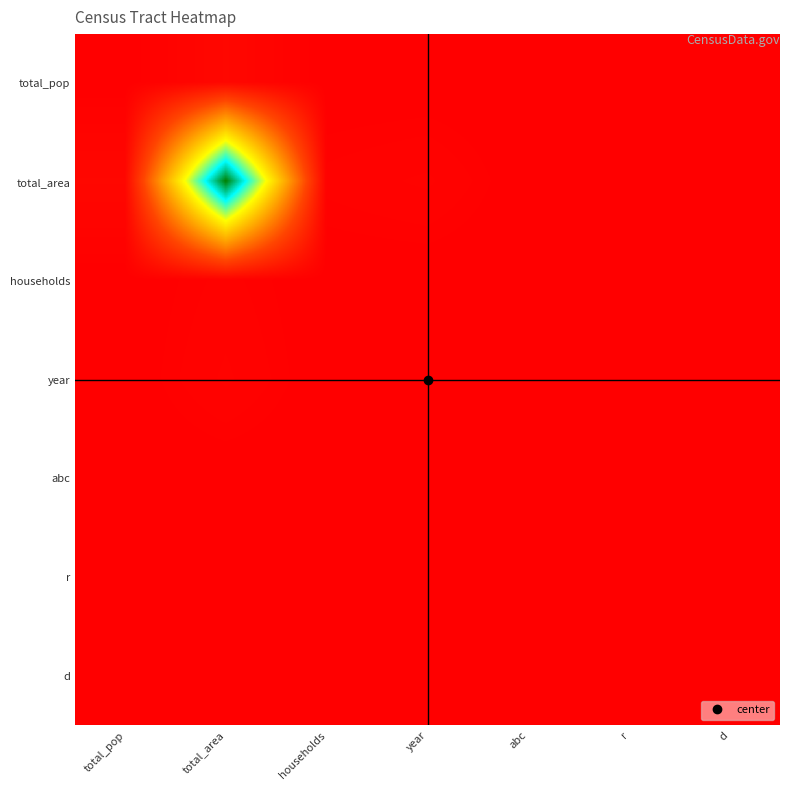

What is the greatest value displayed?

189219.0